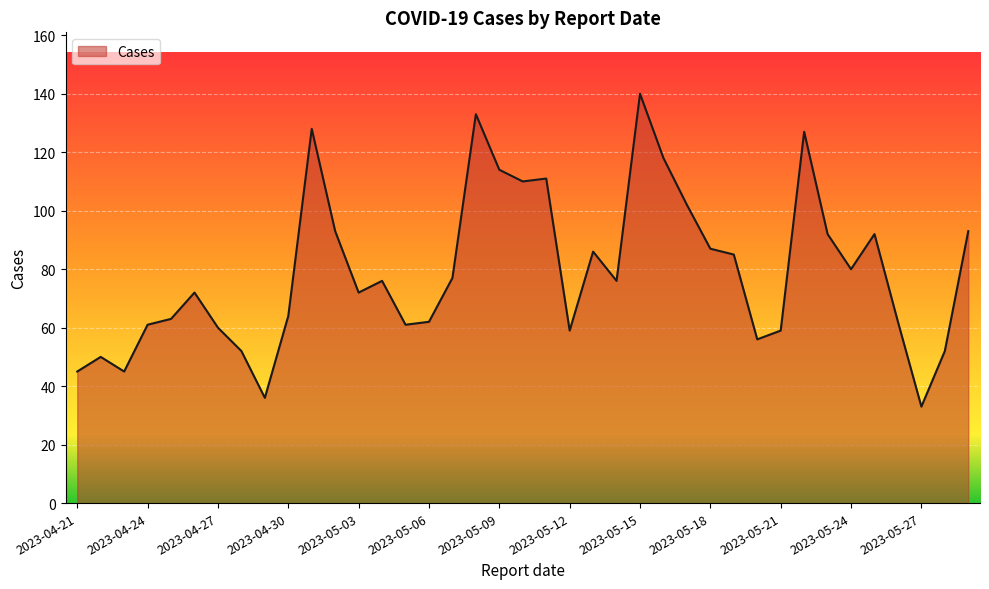

What is the greatest value displayed?

140